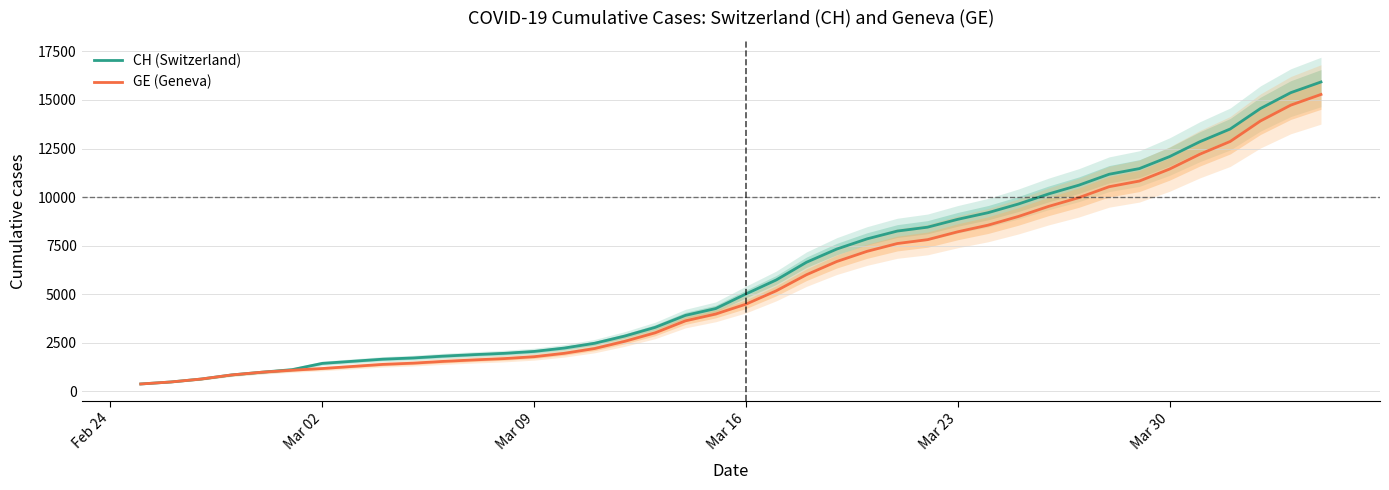

Reading right to left, extract all data points from this chart.

CH (Switzerland): 15926	15375	14561	13505	12852	12086	11467	11175	10613	10162	9642	9196	8855	8449	8249	7847	7323	6644	5731	5012	4259	3908	3291	2845	2472	2226	2051	1952	1885	1809	1715	1652	1544	1436	1113	981	840	630	479	375
GE (Geneva): 15284	14733	13919	12863	12210	11444	10825	10533	9971	9520	9000	8554	8213	7807	7607	7205	6681	6002	5174	4485	3978	3627	3010	2574	2201	1955	1780	1681	1614	1538	1447	1384	1278	1171	1083	981	840	630	479	375